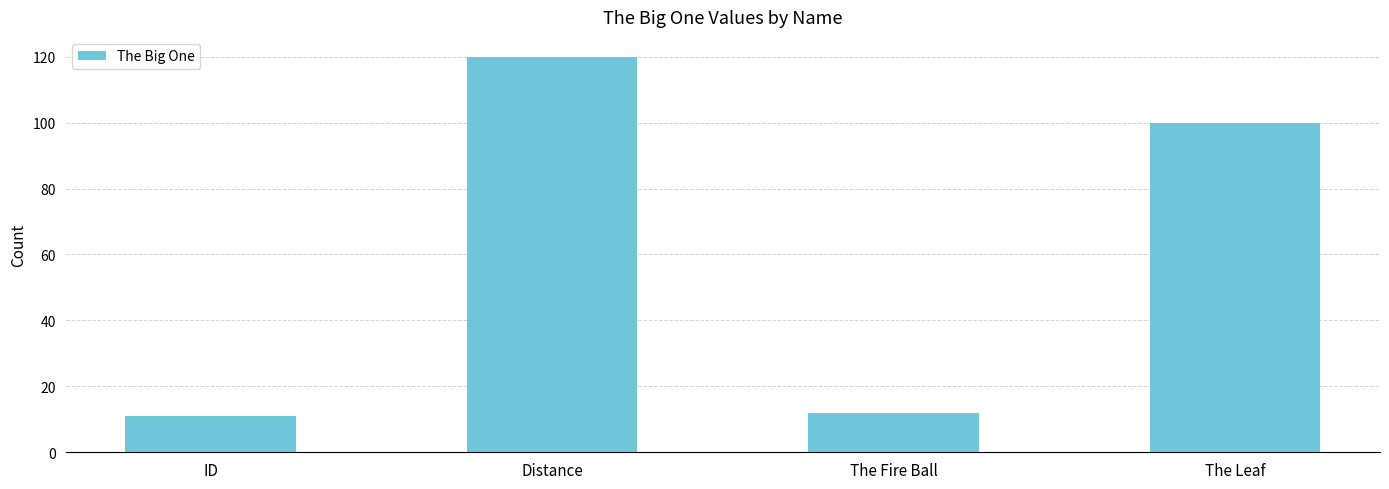

What is the smallest value displayed?

11